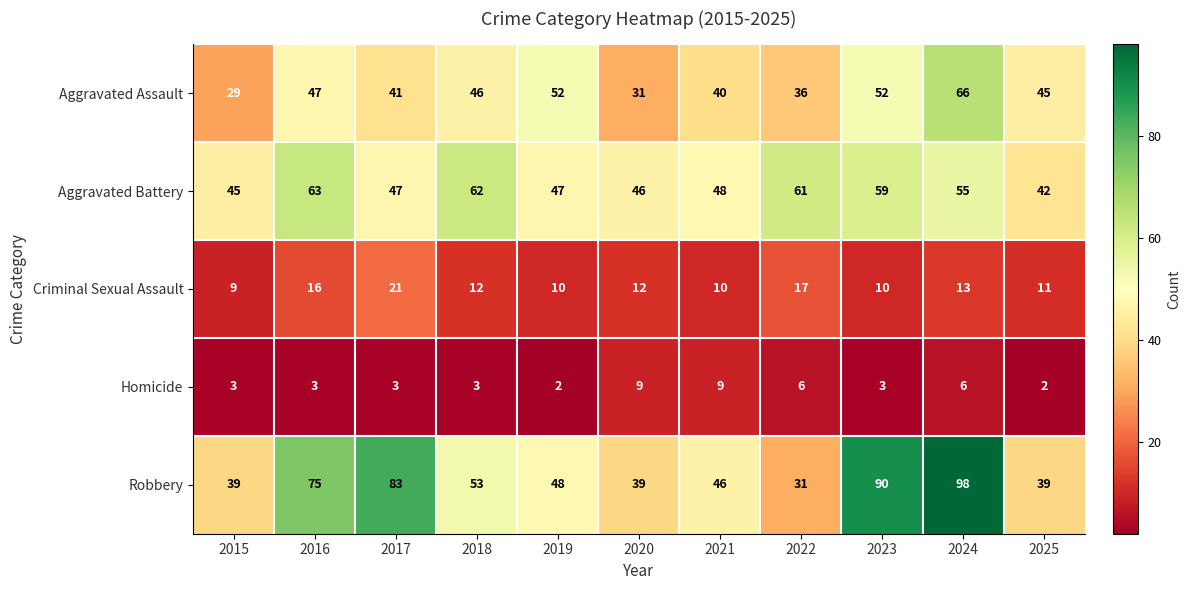

Count the number of data series in this chart.

5